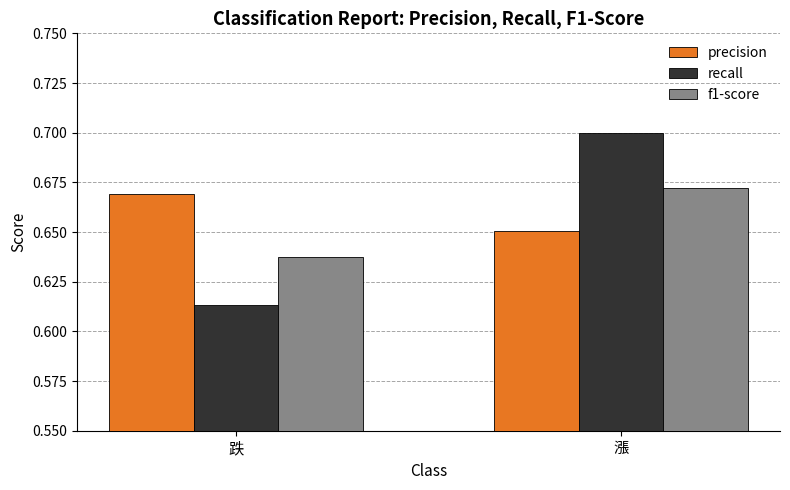

Is it true that f1-score equals 0.4 at 跌?

False